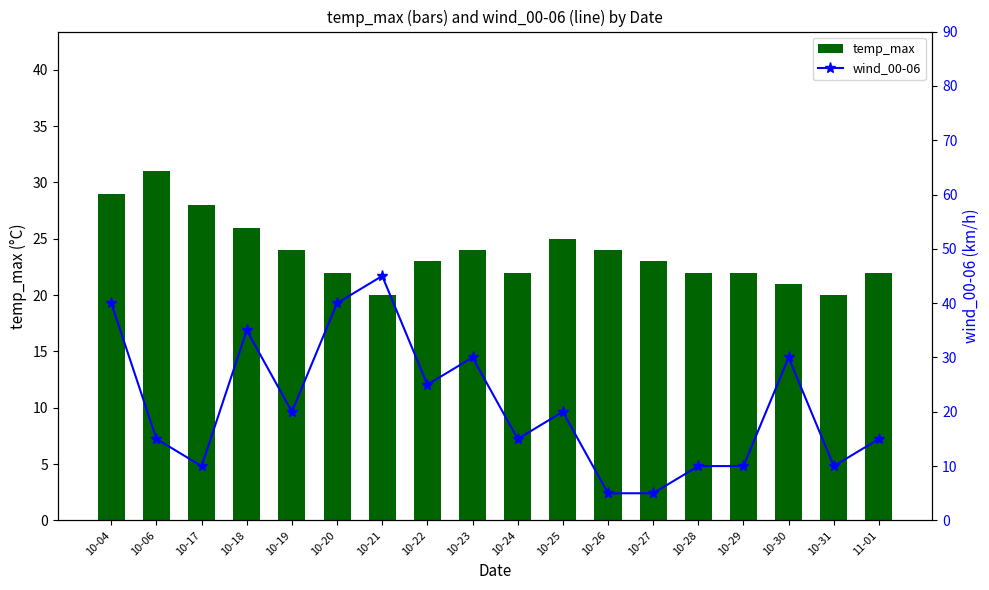

True or false: wind_00-06 has a value of 25 at 10-22.

True